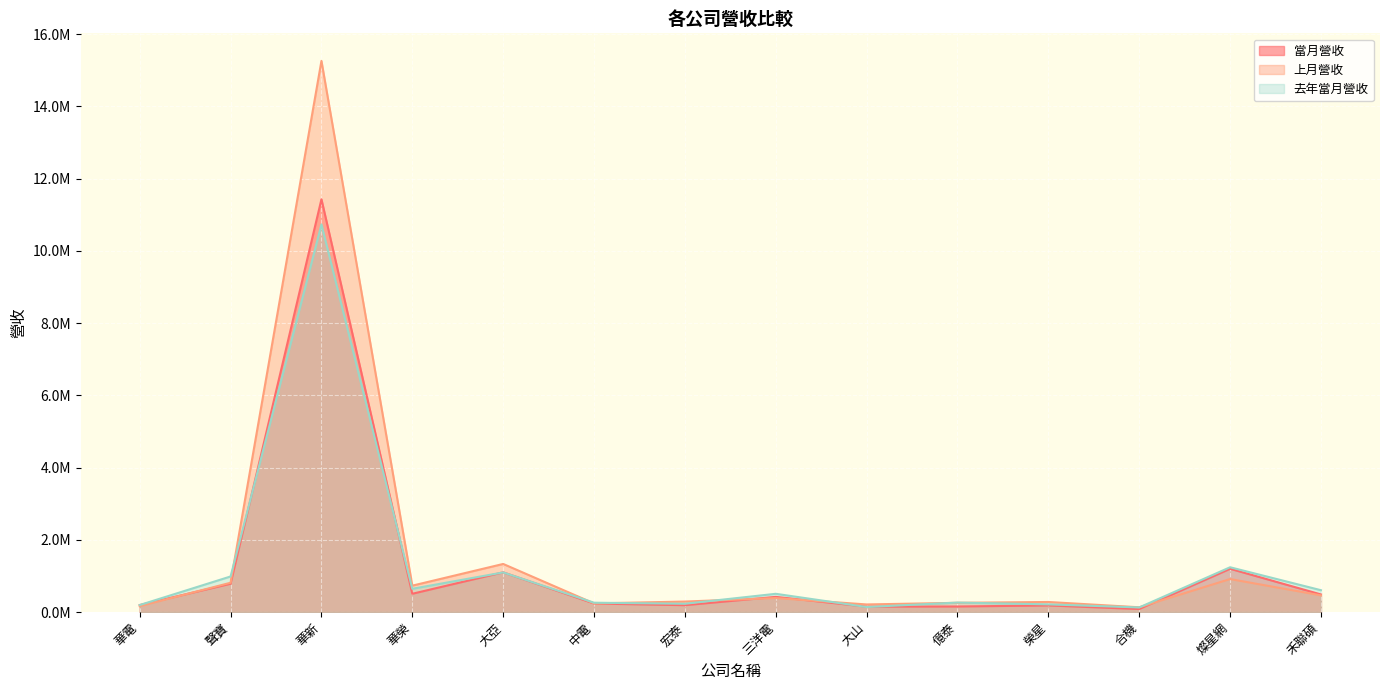

True or false: 去年當月營收 and 上月營收 intersect in this chart.

True